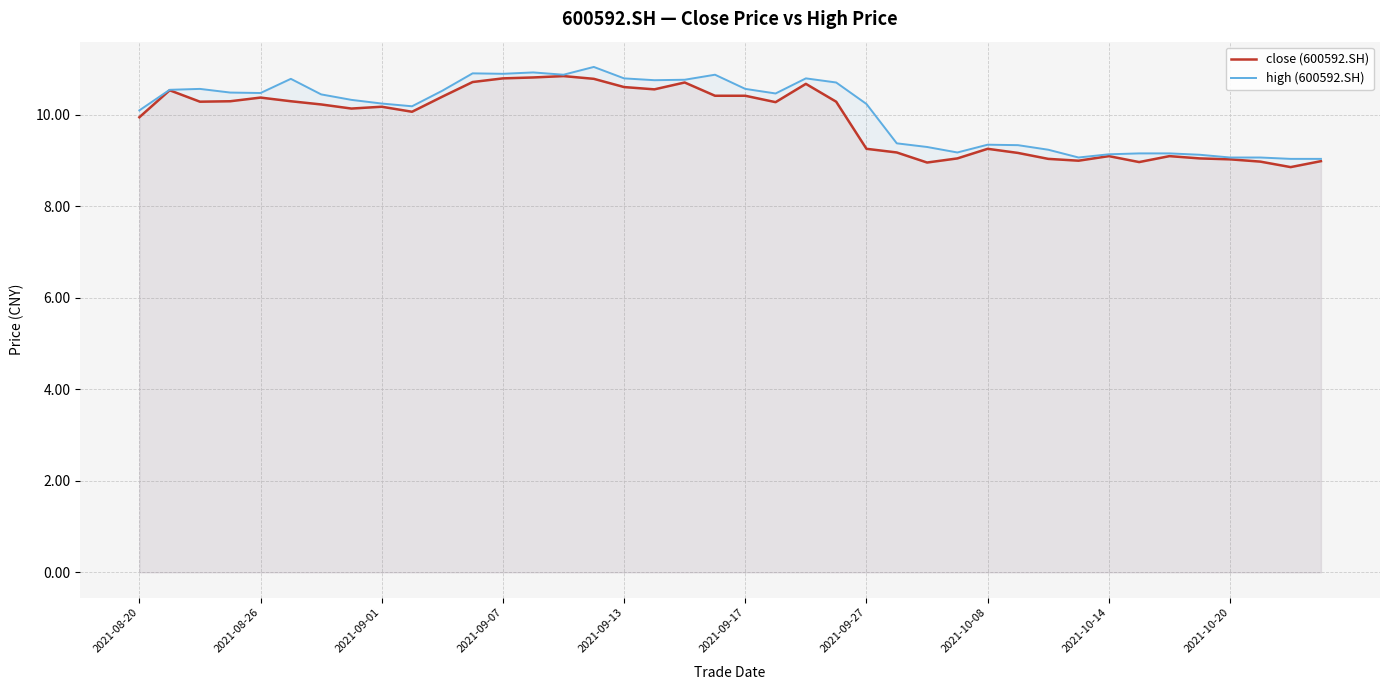

Which series has the largest total across all categories?

high (600592.SH)